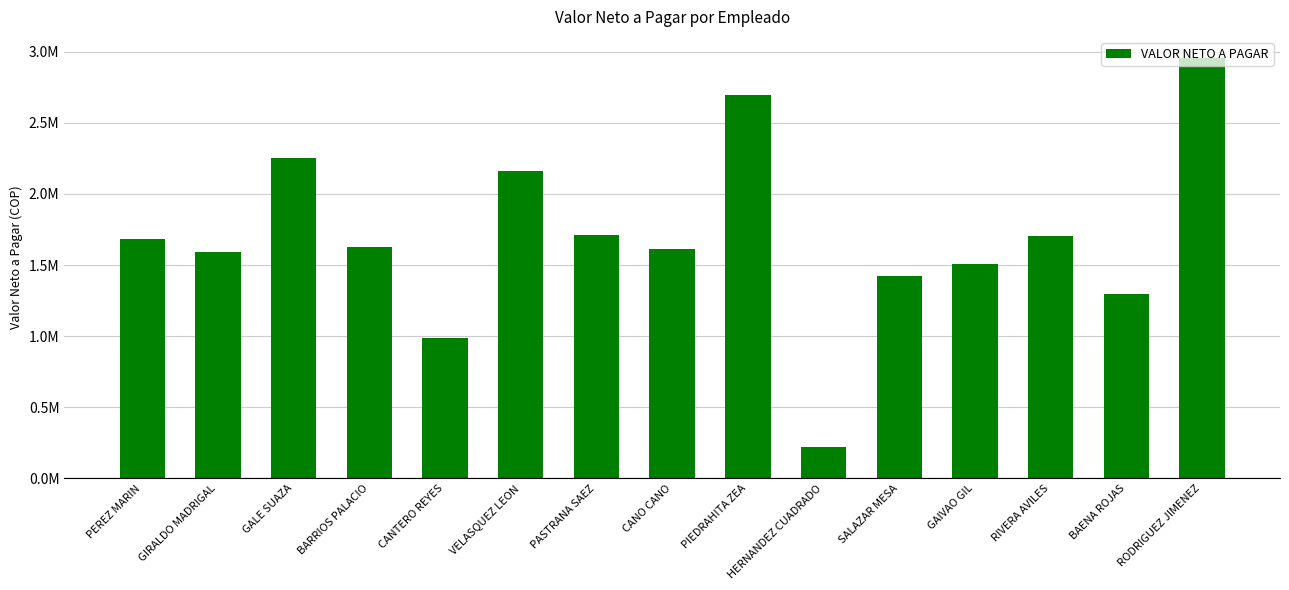

The chart shows a value of 478310 at CANTERO REYES. True or false?

False